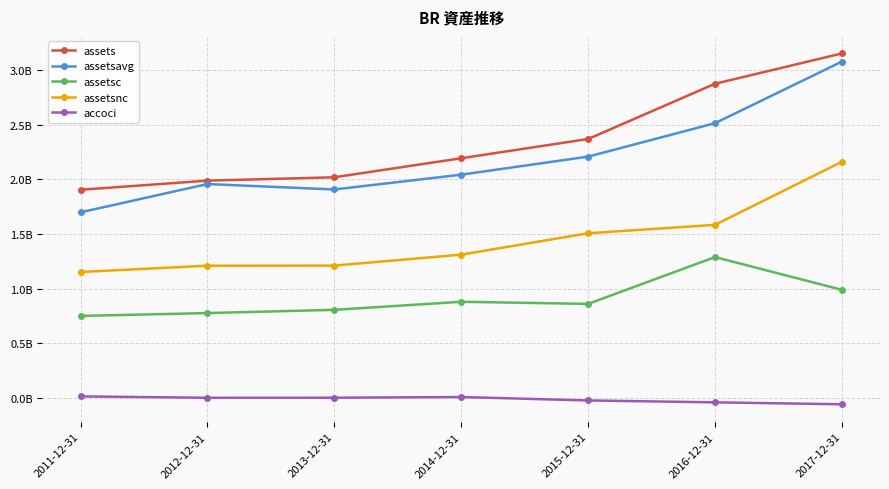

At which category is the sum across all series the highest?

2017-12-31